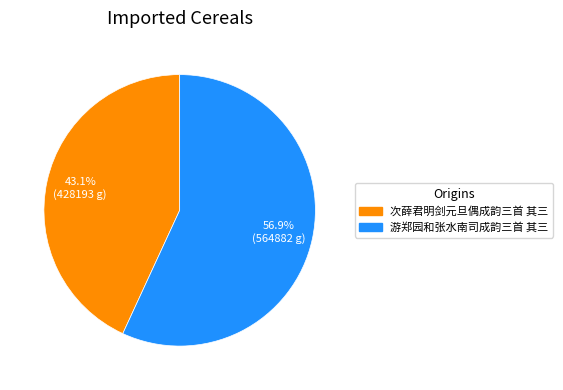

What percentage is NOT represented by 次薛君明剑元旦偶成韵三首 其三?

56.9%